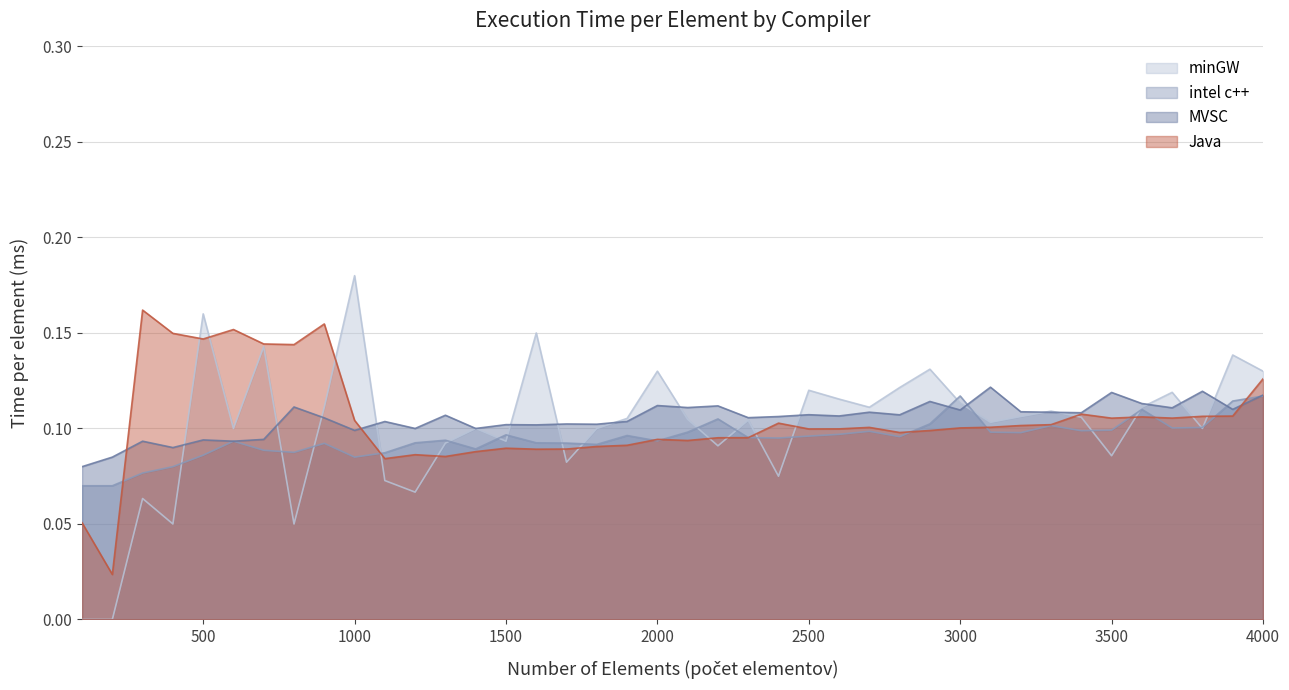

How many lines are shown in the chart?

4